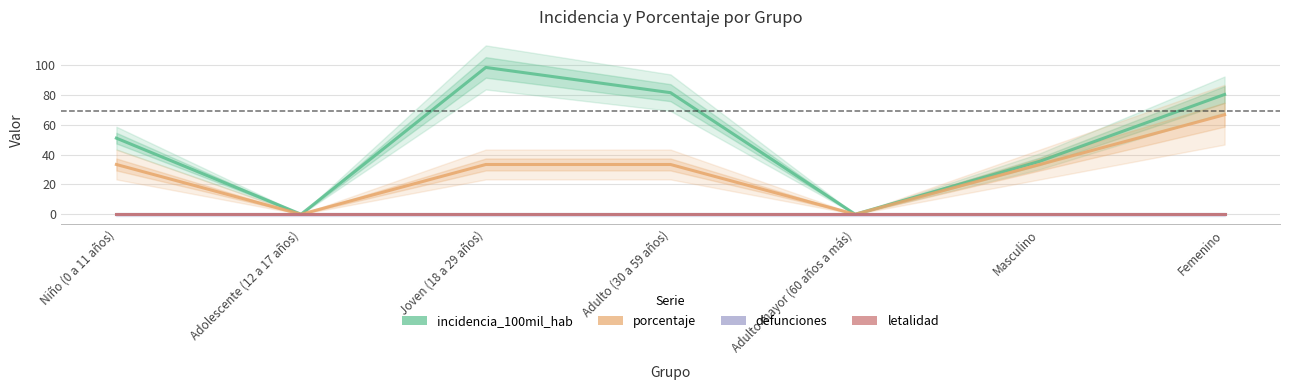

Which category has the highest value in the incidencia_100mil_hab series?

Joven (18 a 29 años)